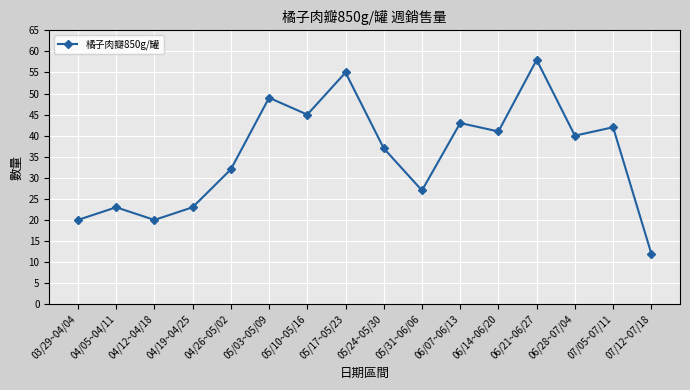

Where is the first local minimum?

04/12~04/18